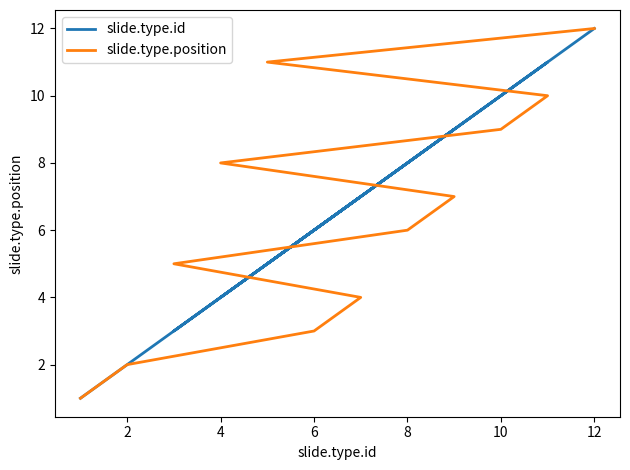

What is the maximum value shown in the chart?

12